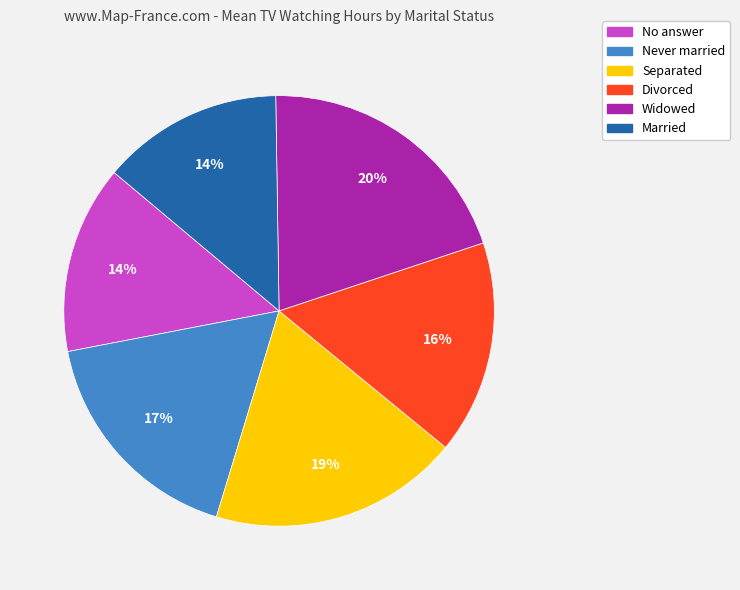

True or false: No answer accounts for 14% of the total.

True